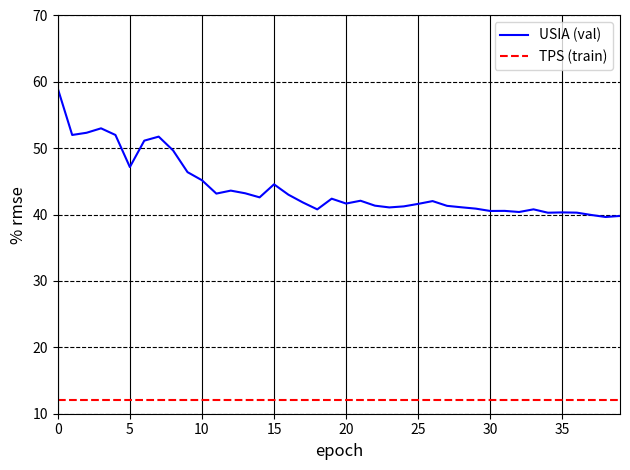

Which series has the widest spread of values?

USIA (val)